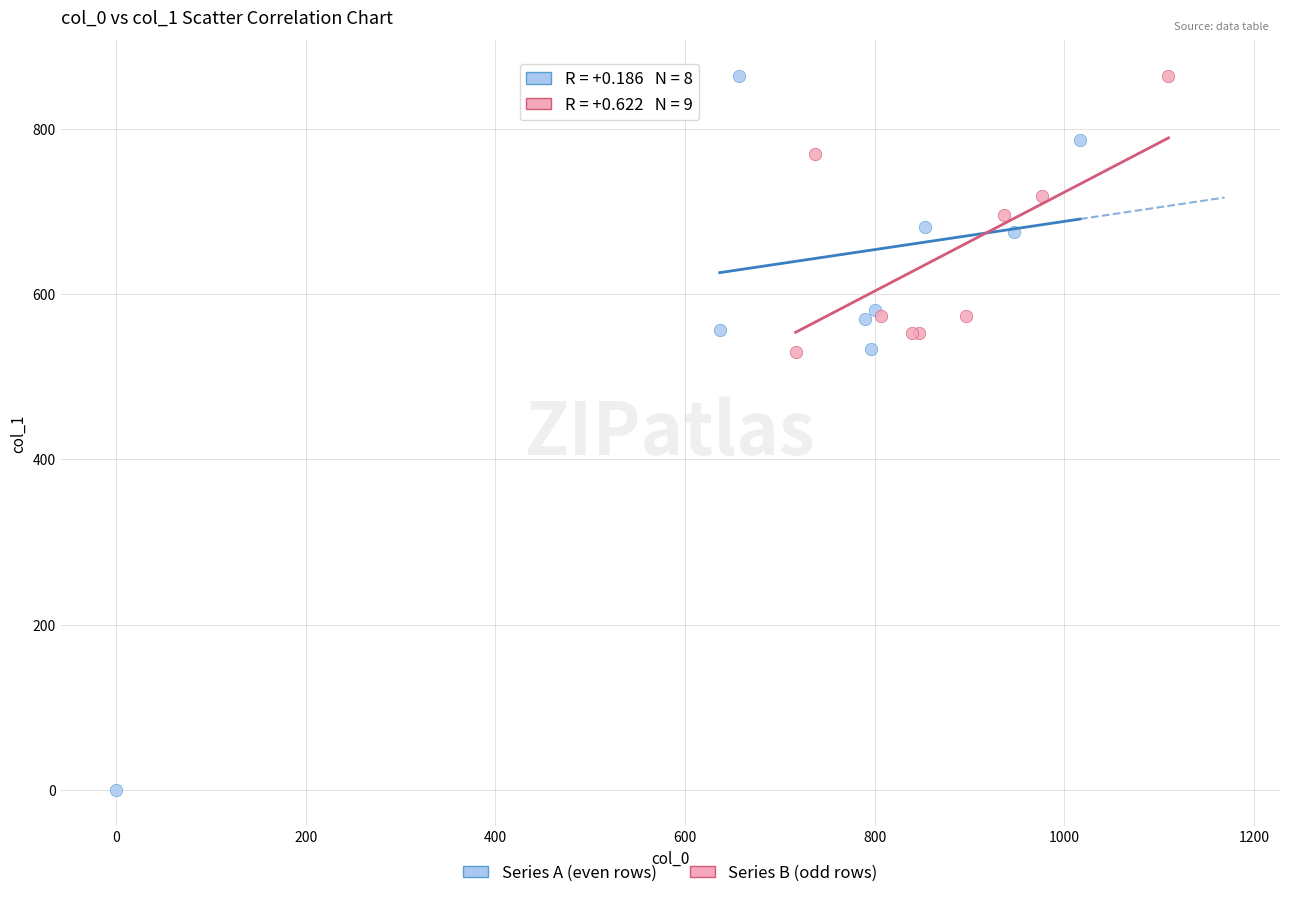

Which series has the largest Y range (max minus min)?

Series A (even rows)